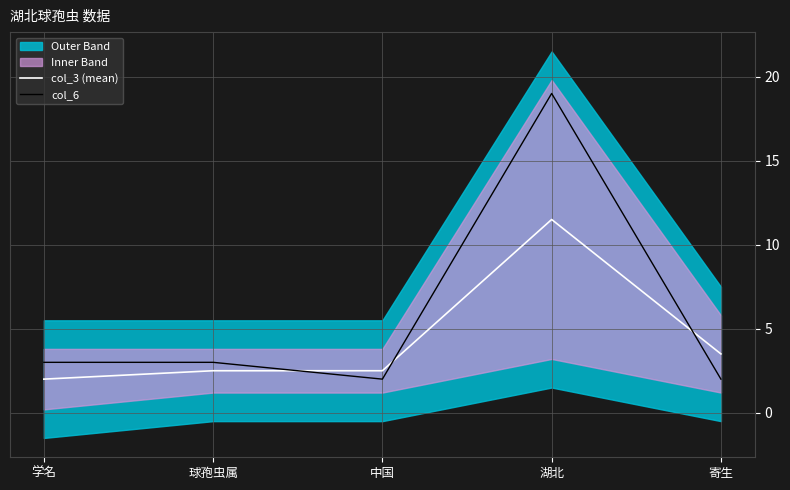

What is the difference between the highest and lowest values at 球孢虫属?

0.5